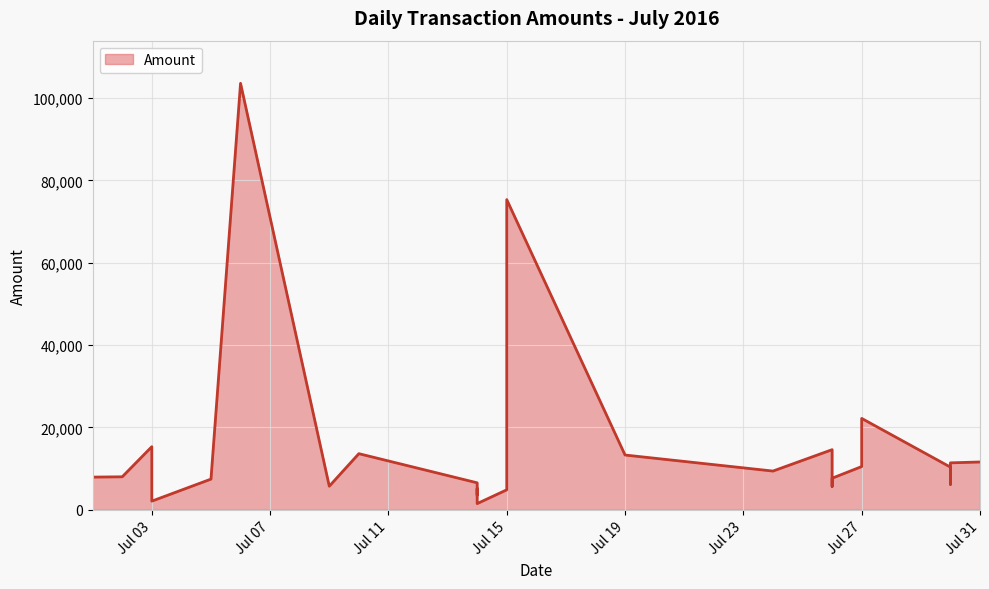

At which category does the chart reach its peak across all series?

2016-07-06